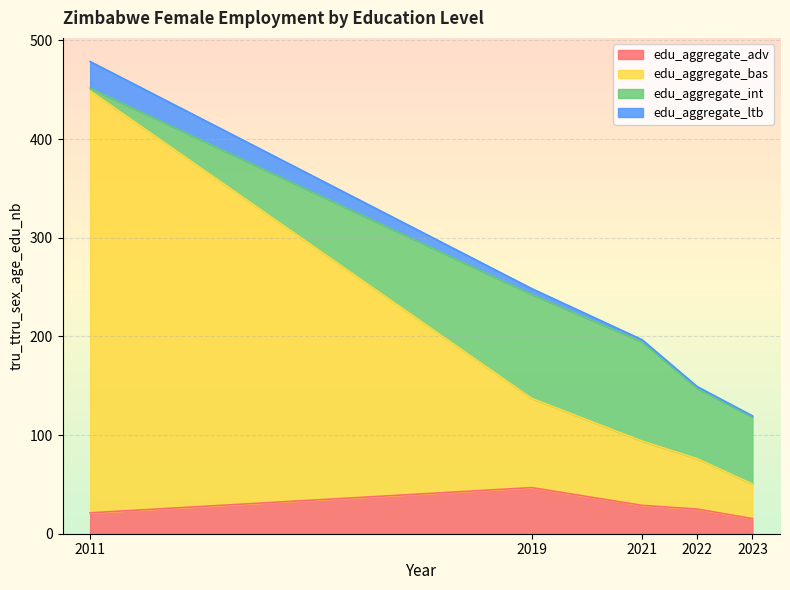

What is the difference between the second highest and minimum values in the edu_aggregate_adv series?

13.4